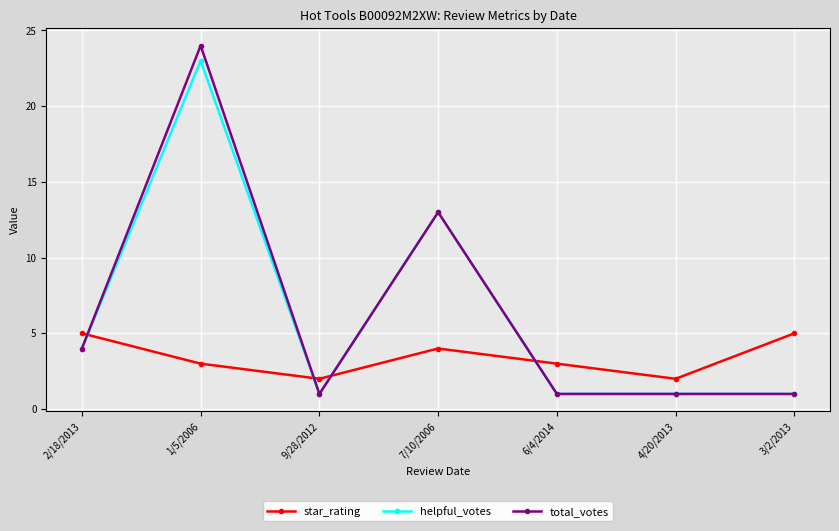

What is the difference between the maximum and minimum values in the helpful_votes series?

22